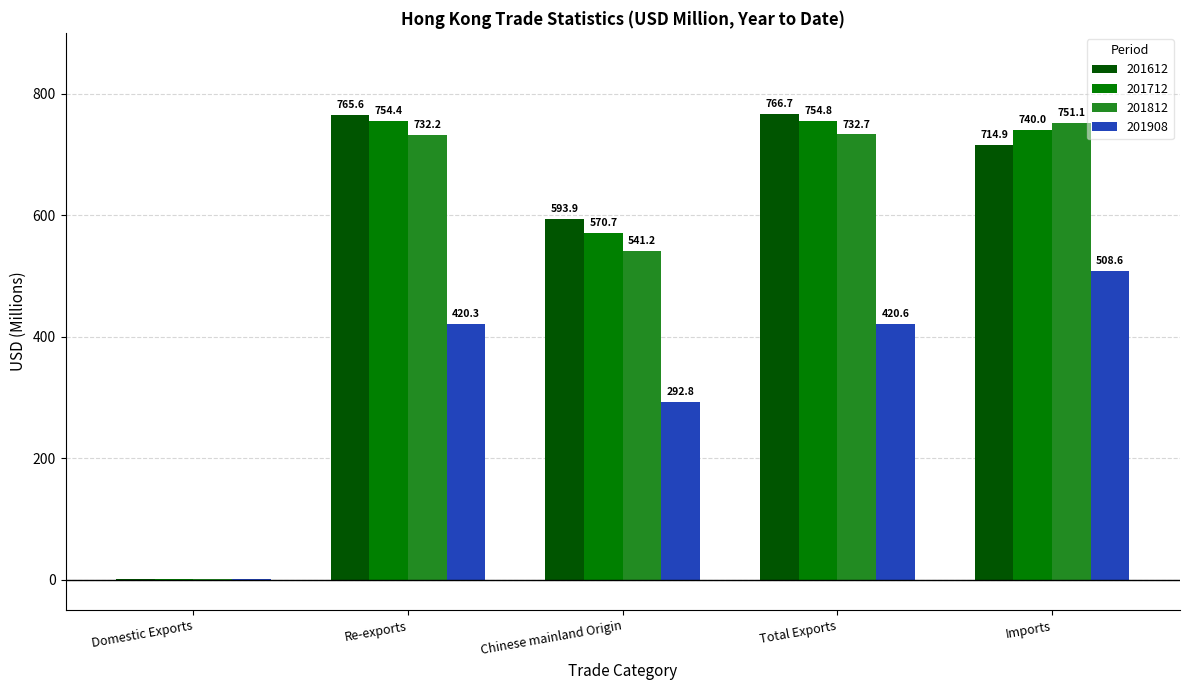

Is it true that 201612 equals 714.9 at Imports?

True